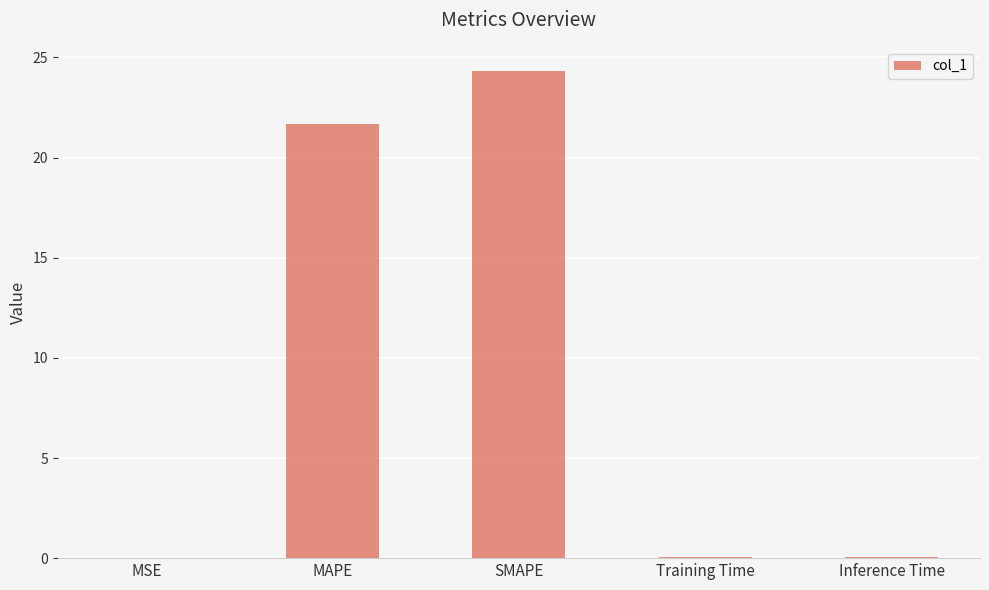

Which category has the highest value across all series?

SMAPE